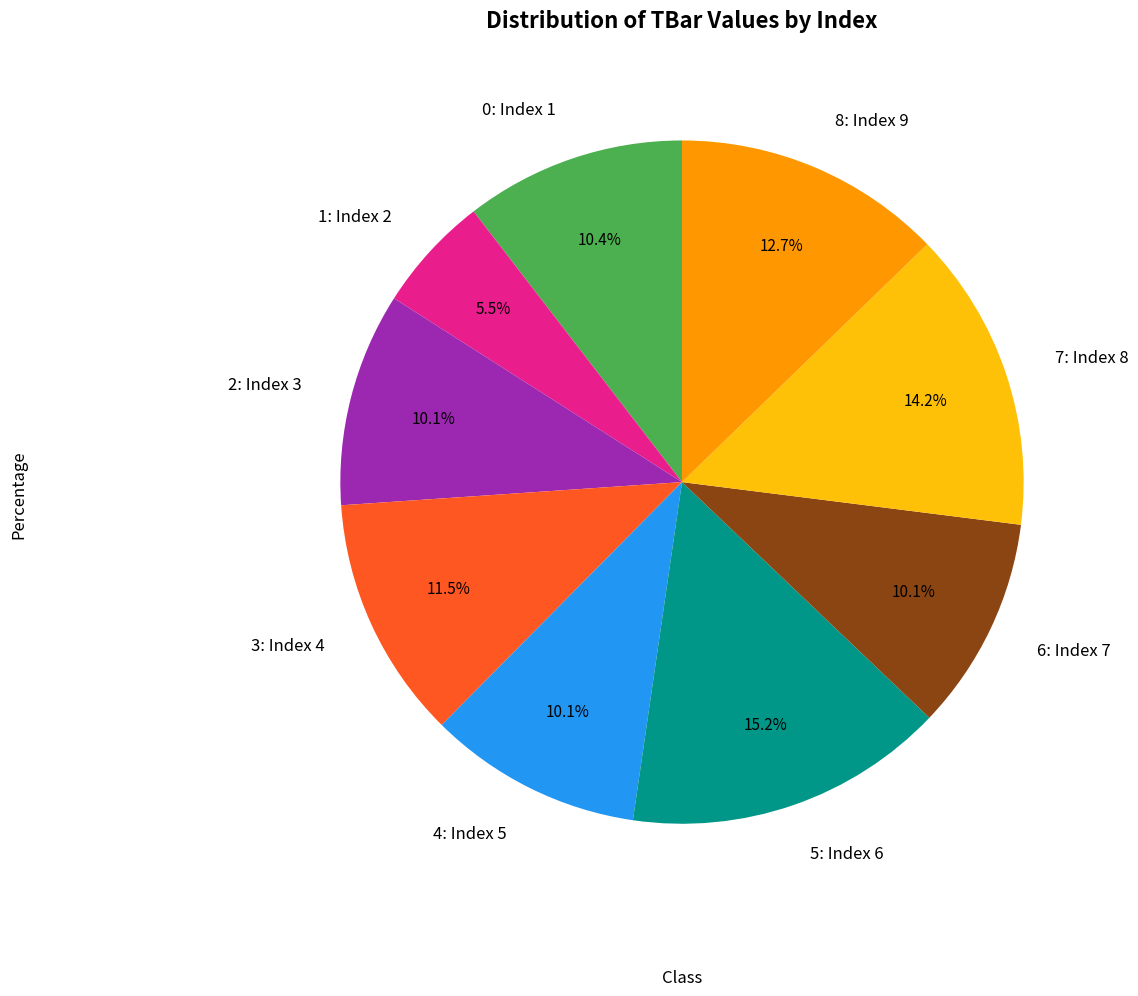

Approximately how many times larger is the value at 0: Index 1 compared to 4: Index 5?

1.0